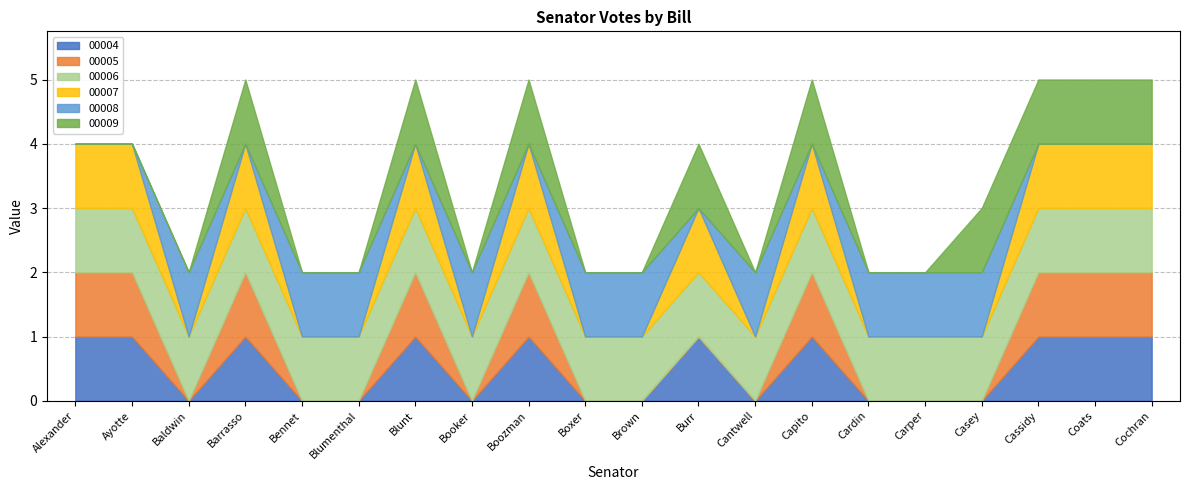

What is the greatest value displayed?

1